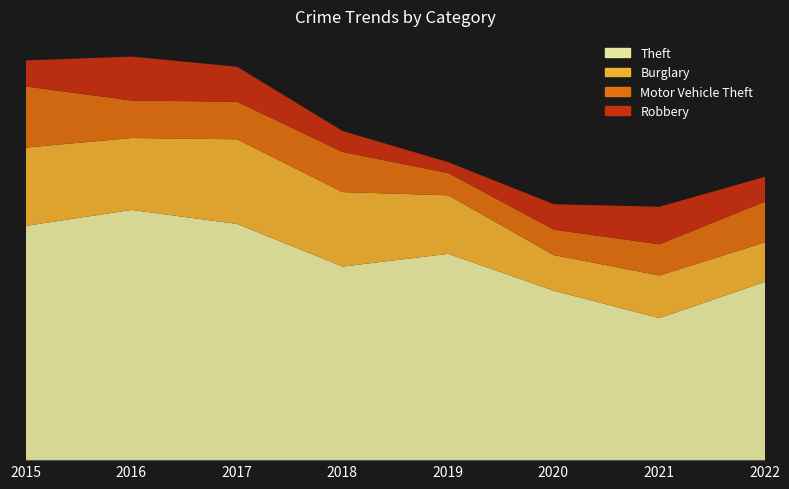

At which category is the sum across all series the highest?

2016